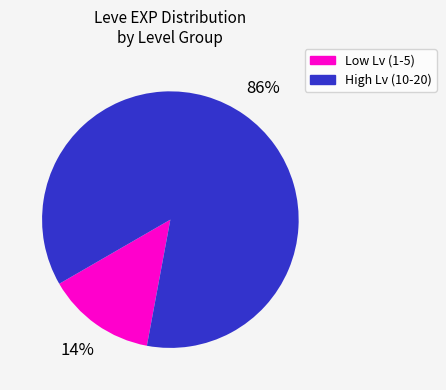

How many segments does this pie chart have?

2